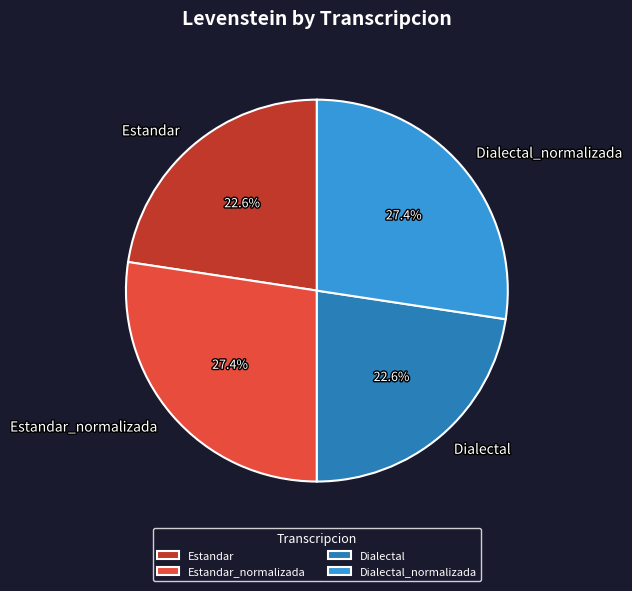

The Estandar slice represents 9% of the pie. True or false?

False